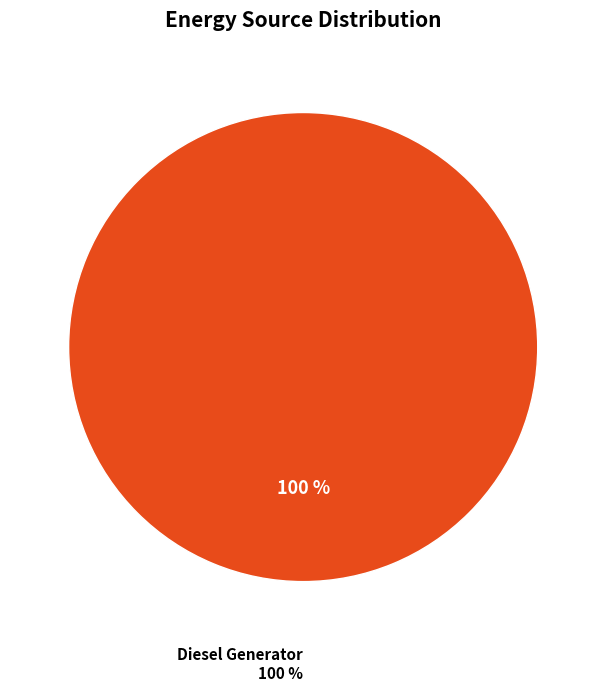

Is it true that Owned PV is 0% of the pie?

True